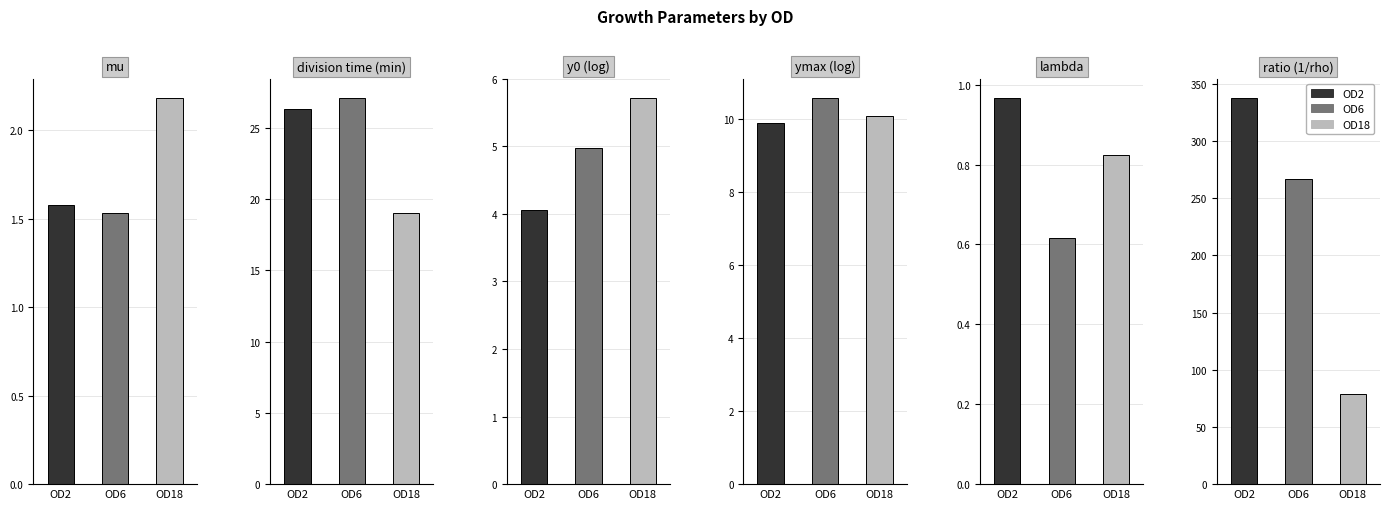

True or false: OD2 has a value of 1.4 at lambda.

False